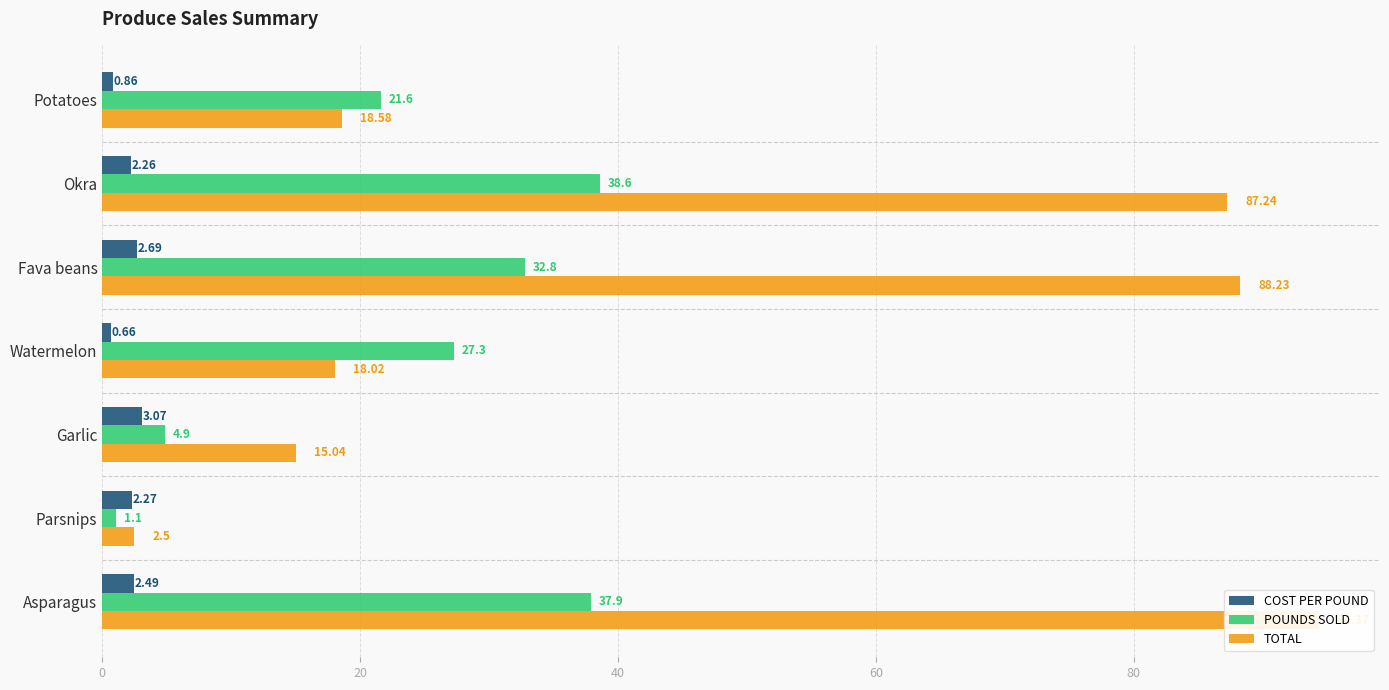

What is the minimum value for POUNDS SOLD?

1.1